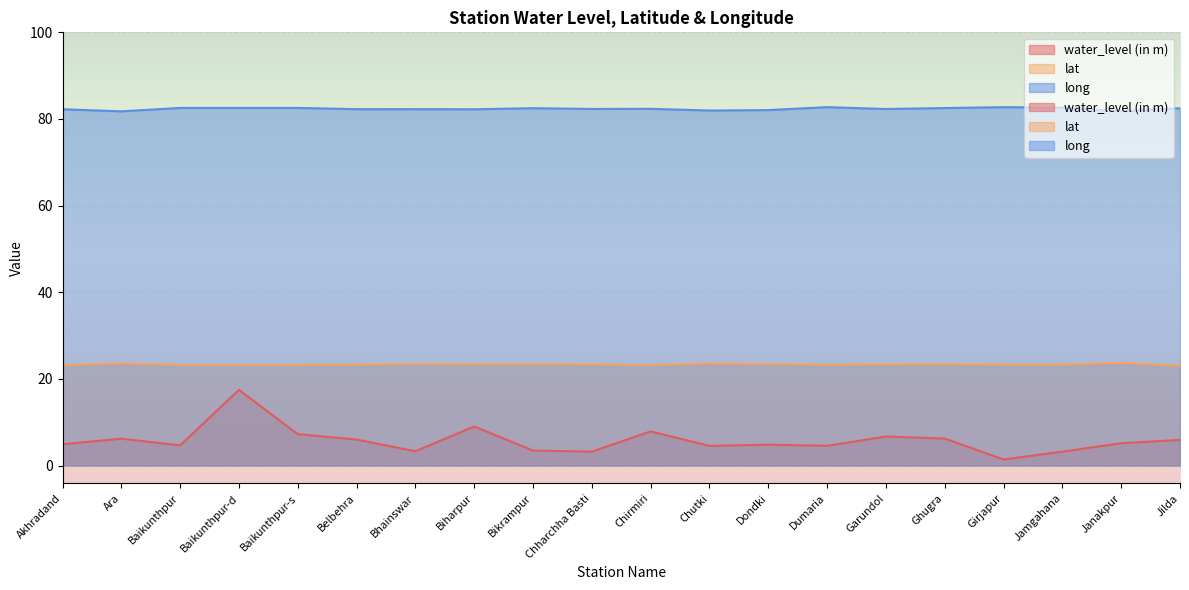

Where is lat nearest to the value 23?

Jilda